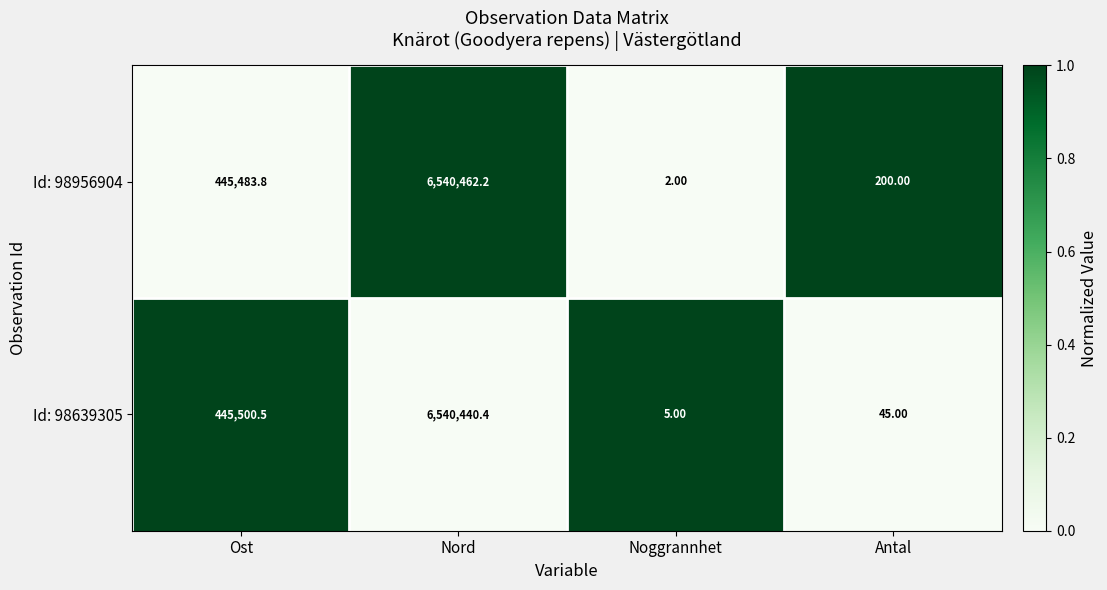

At which category is the sum across all series the highest?

Nord